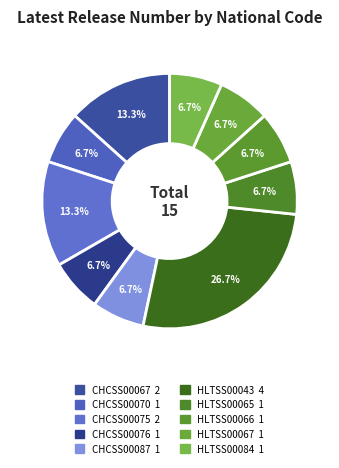

How many slices are in this pie chart?

10